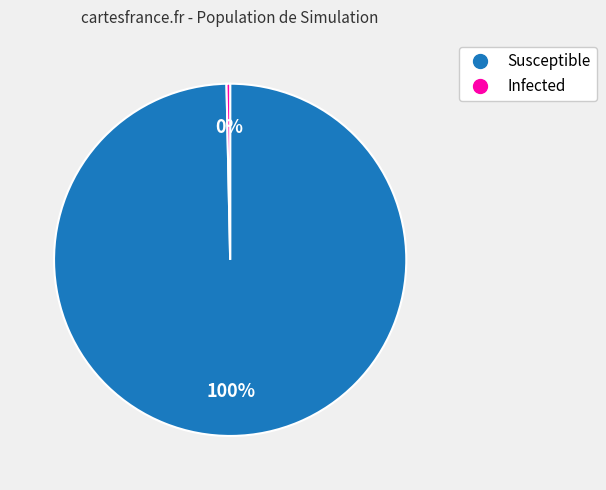

Is Susceptible the majority of the pie?

Yes